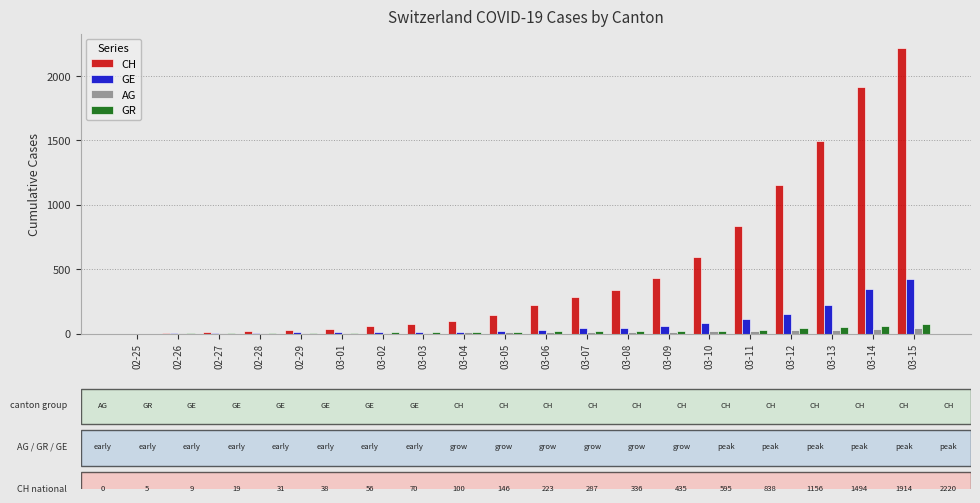

Between 03-08 and 03-14, which series saw the biggest shift?

CH